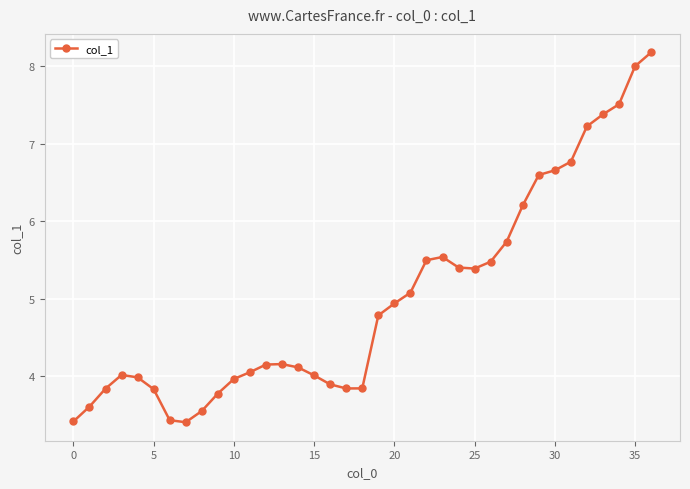

How many points are higher than both their immediate neighbors (excluding endpoints)?

3